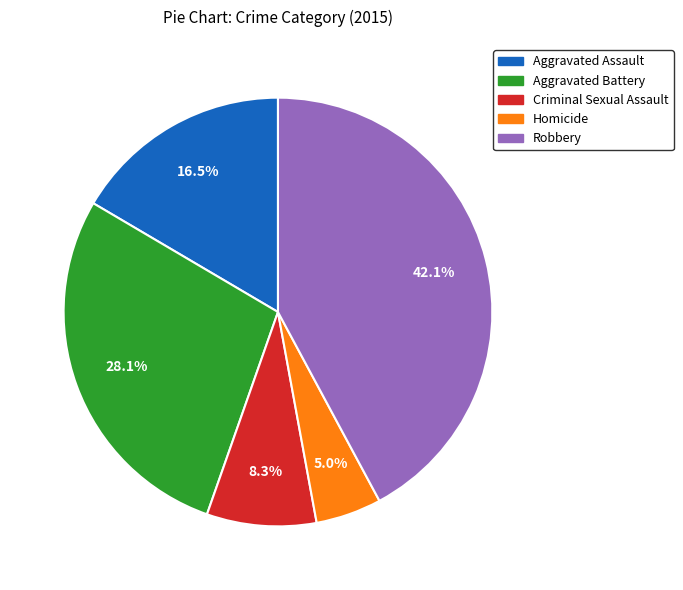

How many slices are in this pie chart?

5